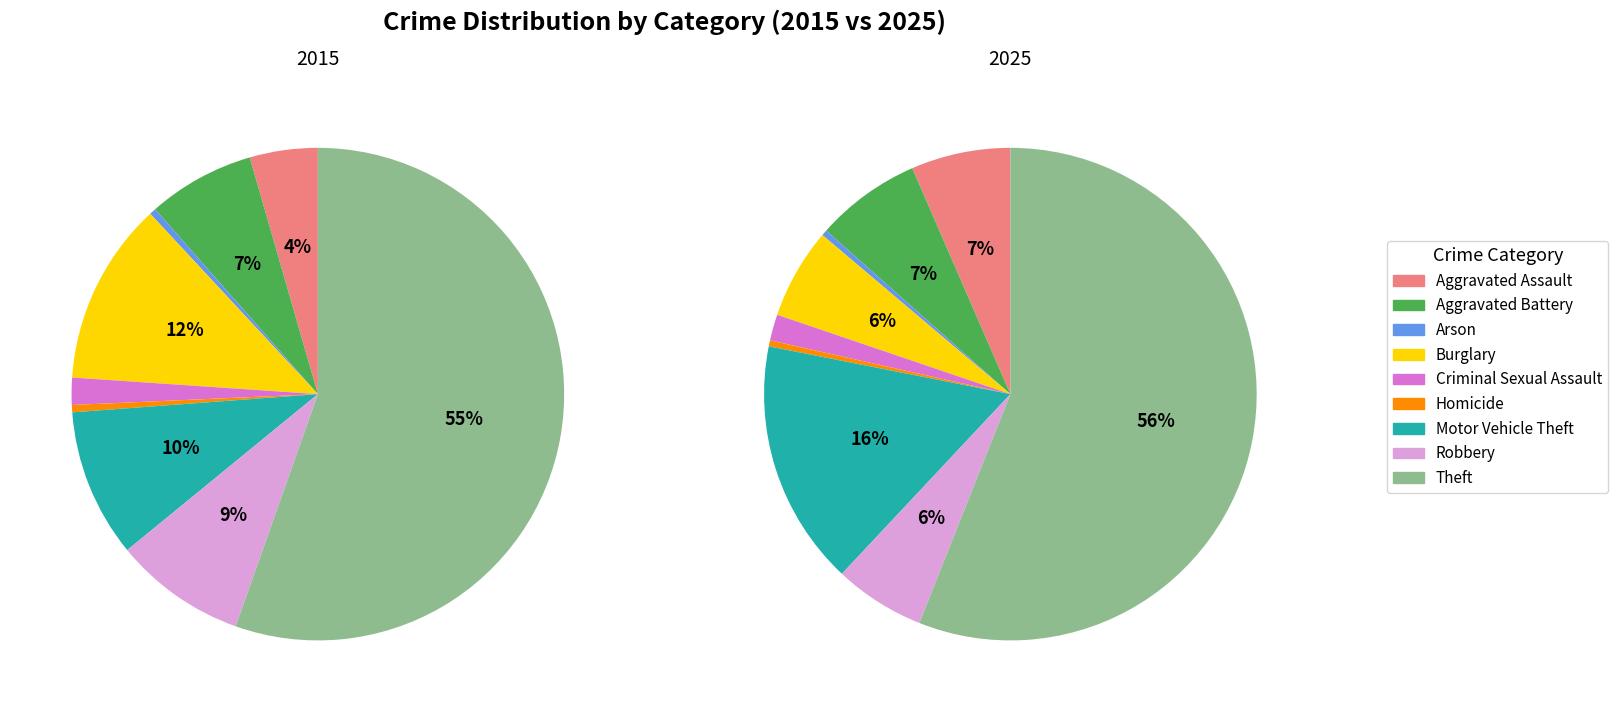

True or false: Arson accounts for 1% of the total.

False